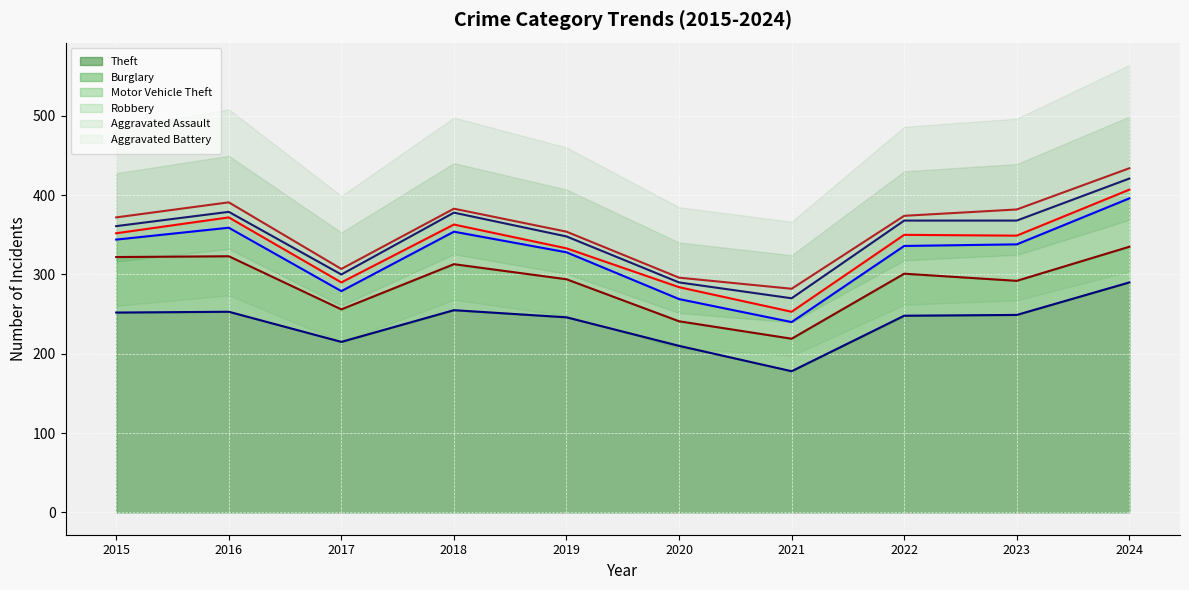

What is the total value across all series at 2019?

1903